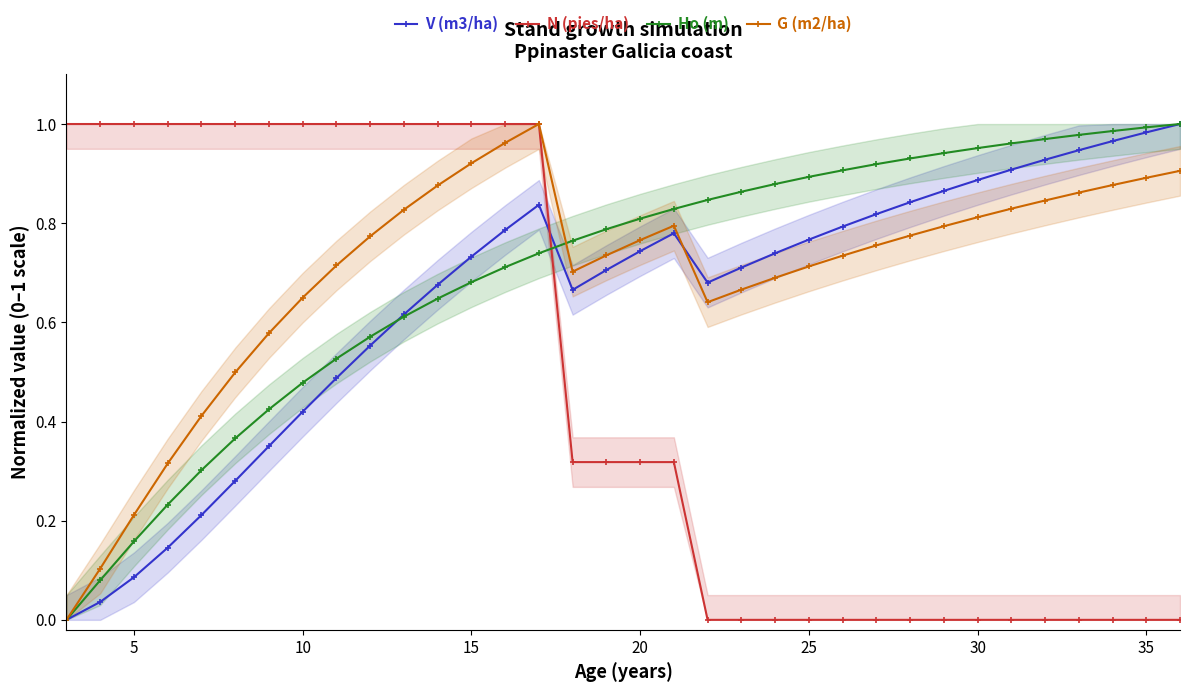

How many data points in G (m2/ha) are above 0?

33